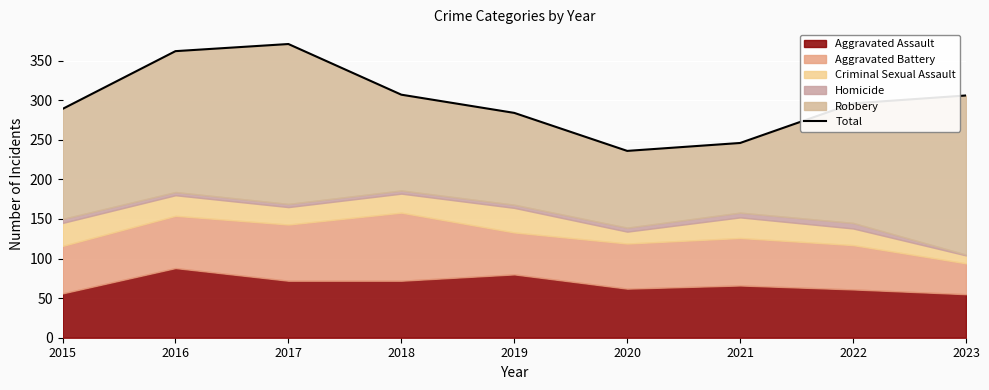

How many points are higher than both their immediate neighbors (excluding endpoints)?

1